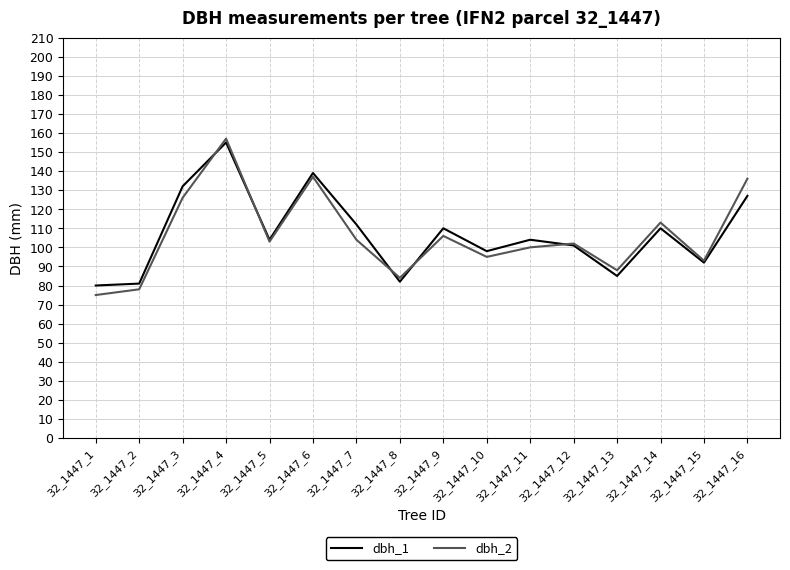

What are all the series names shown in the legend?

dbh_1, dbh_2